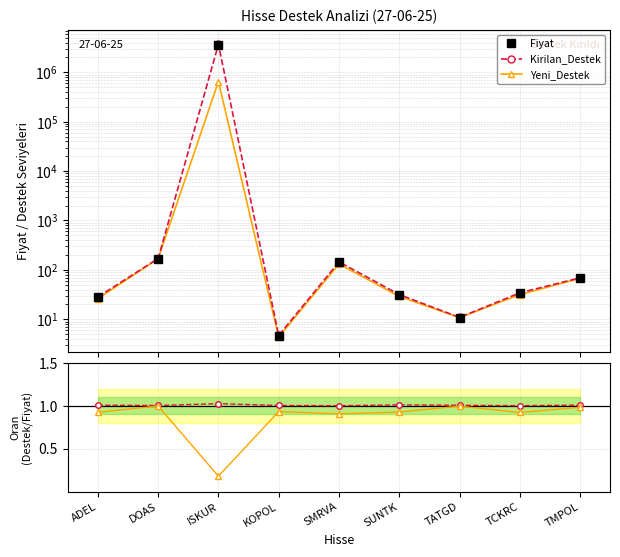

Which label corresponds to the largest value in the chart?

ISKUR